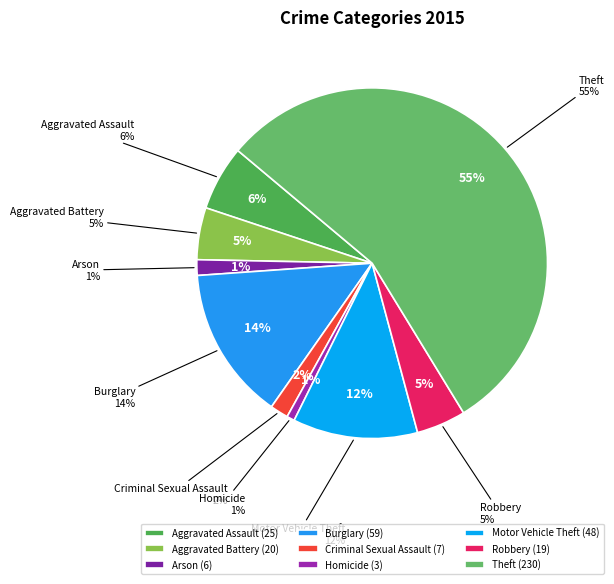

Does any single category account for the majority?

Yes